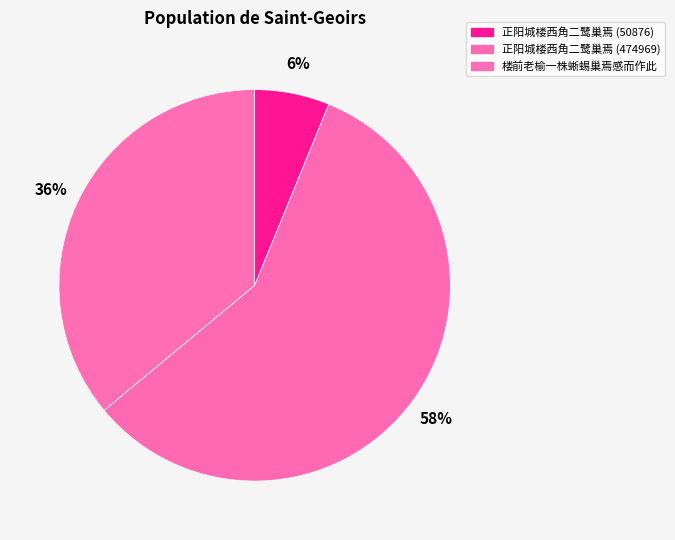

Which category accounts for the majority?

正阳城楼西角二鹭巢焉 (474969)